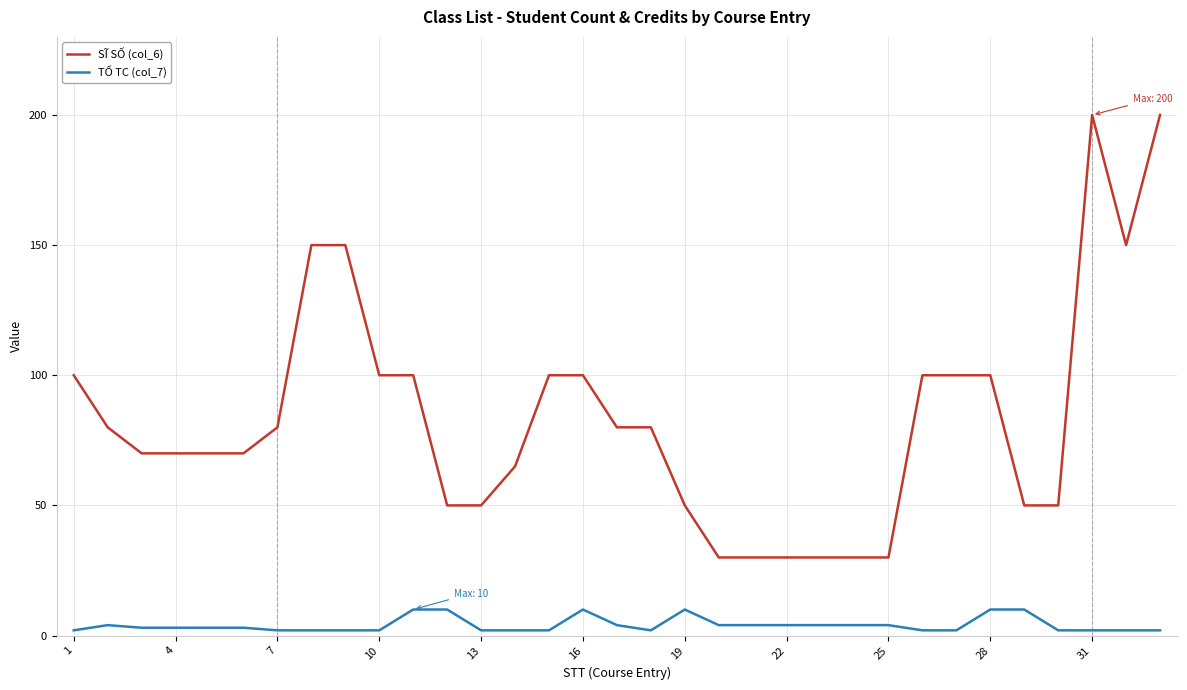

Which series has the largest total across all categories?

SĨ SỐ (col_6)